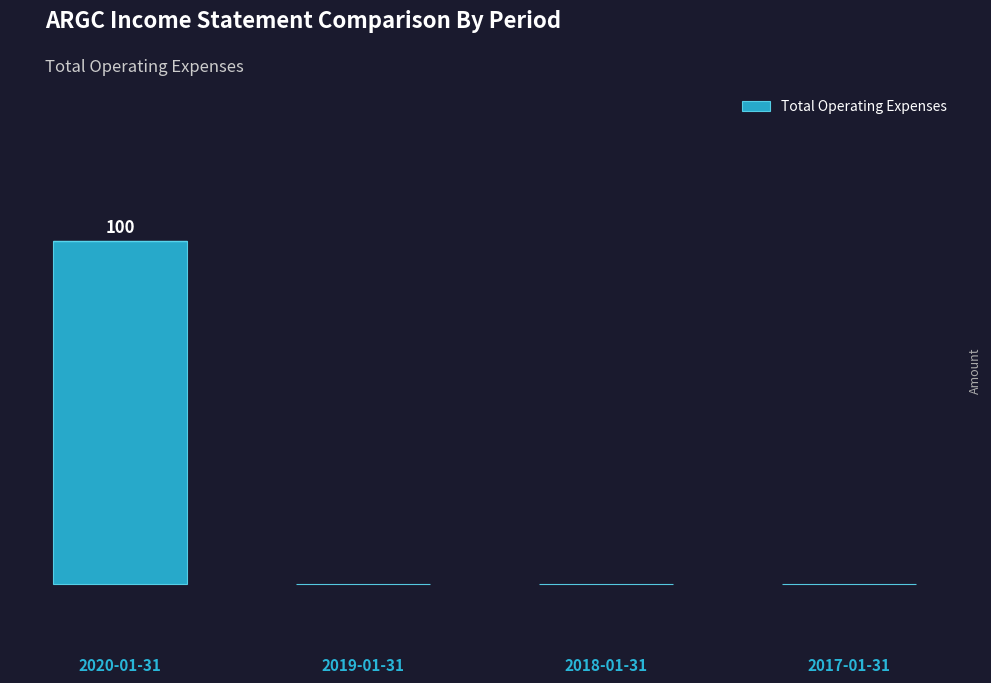

What is the greatest value displayed?

100